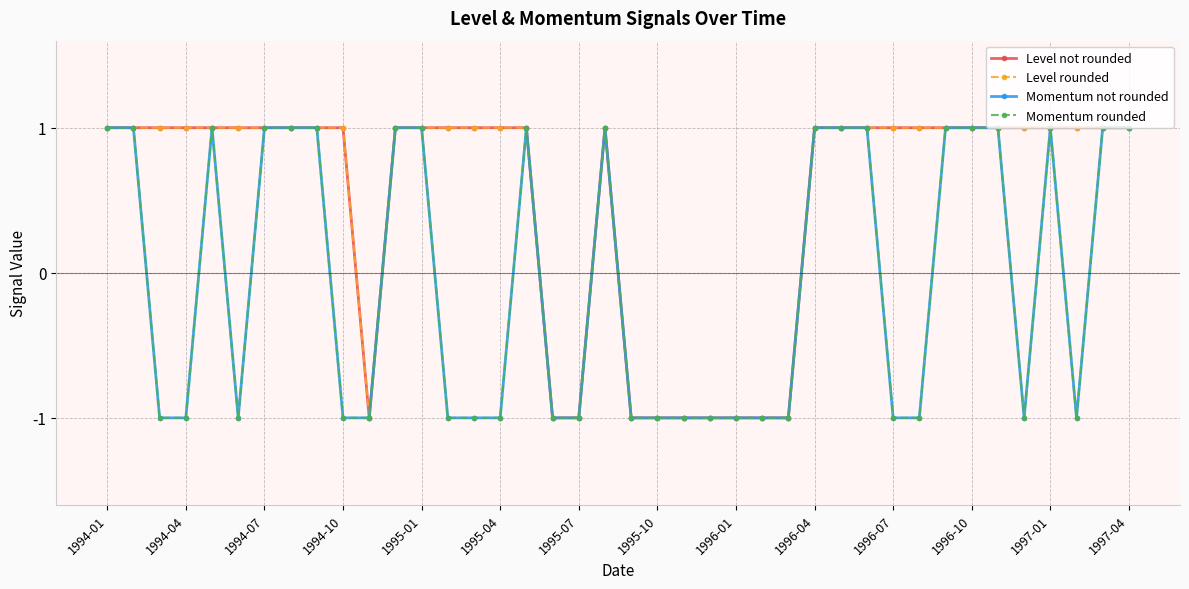

True or false: Momentum not rounded and Level rounded cross at least once.

False